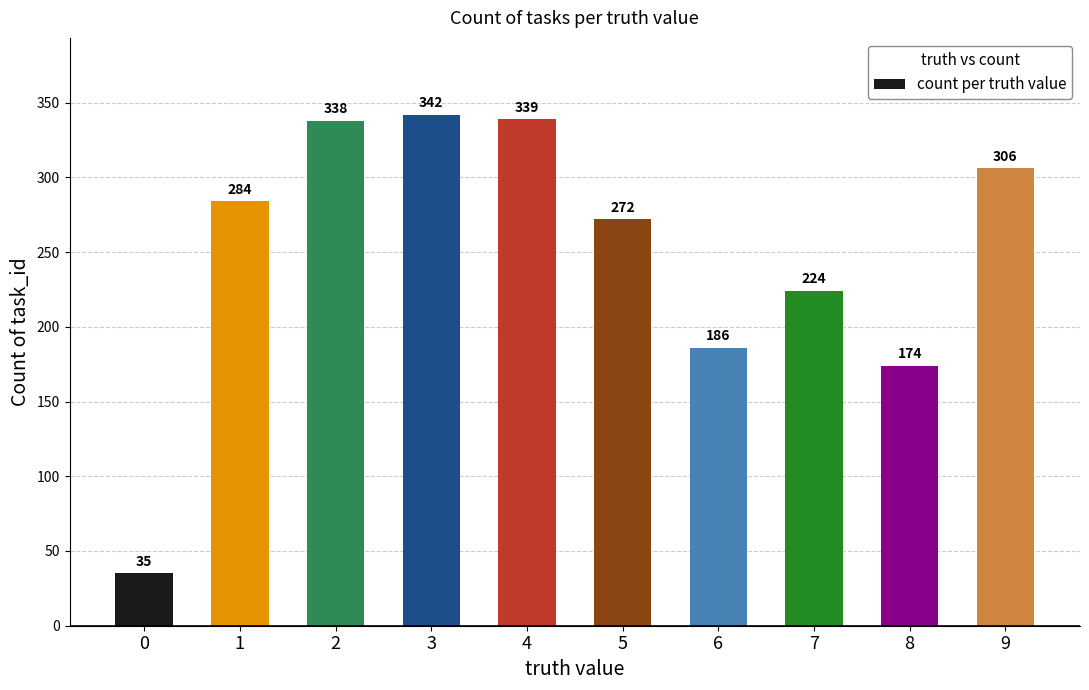

How many series are shown in this chart?

1